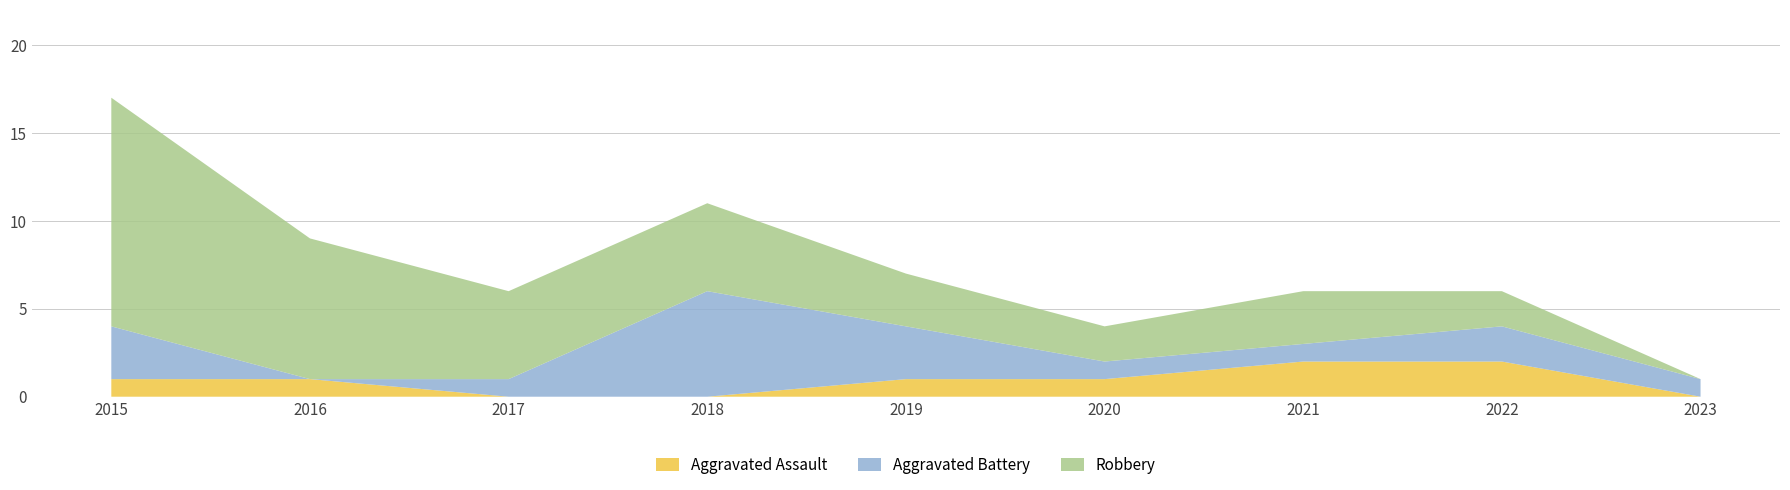

Reading left to right, what are all the values shown in this chart?

Aggravated Assault: 2015=1	2016=1	2017=0	2018=0	2019=1	2020=1	2021=2	2022=2	2023=0
Aggravated Battery: 2015=3	2016=0	2017=1	2018=6	2019=3	2020=1	2021=1	2022=2	2023=1
Robbery: 2015=13	2016=8	2017=5	2018=5	2019=3	2020=2	2021=3	2022=2	2023=0